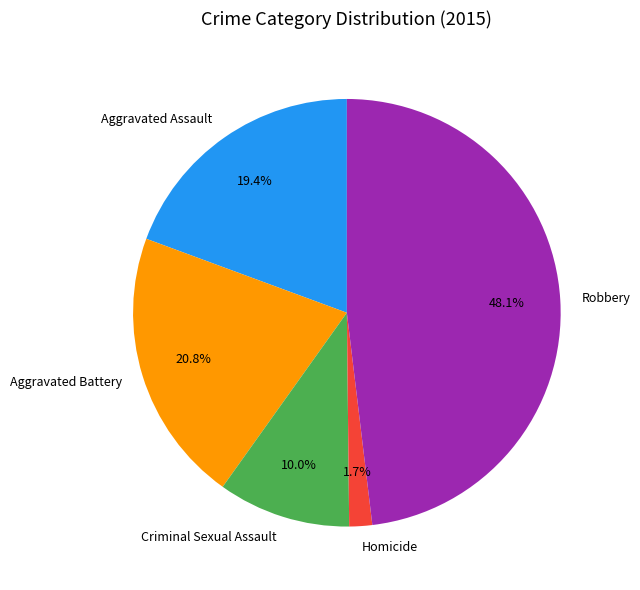

Which category has the biggest portion of the pie?

Robbery